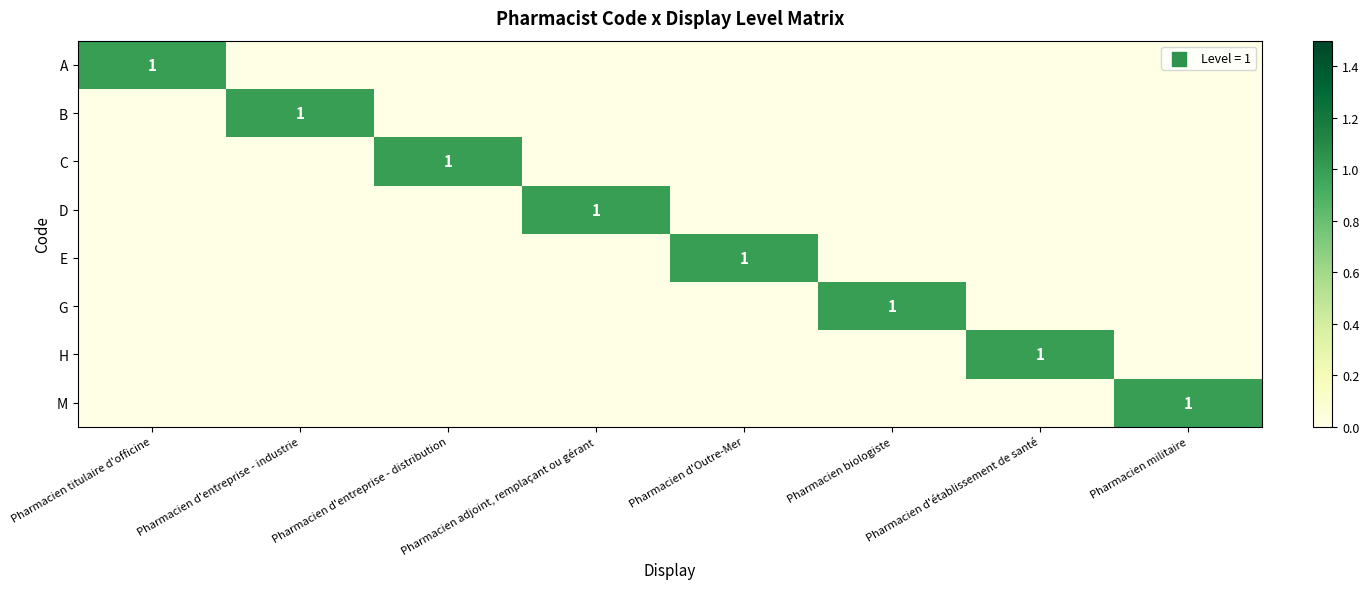

Is it true that A equals 1 at Pharmacien titulaire d'officine?

True